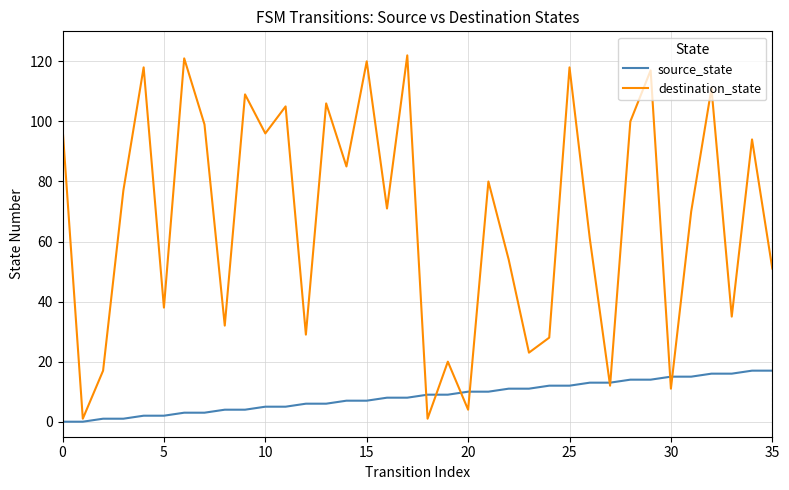

True or false: destination_state has more than 2 interior local peaks.

True